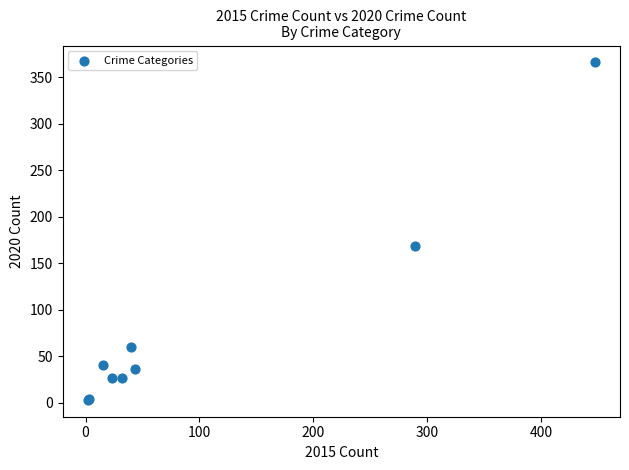

What Y value in the scatter plot is closest to 184?

169